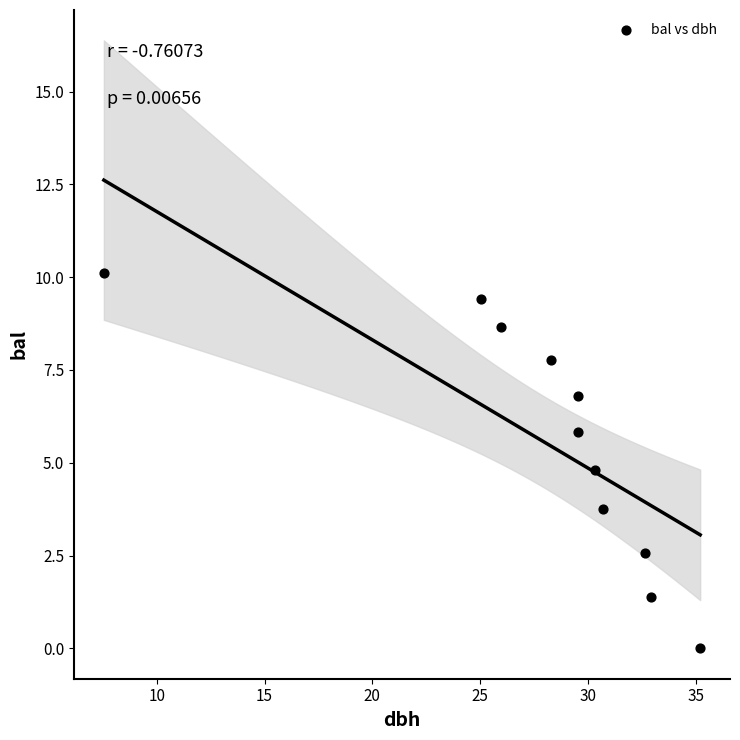

What is the average Y value?

5.6